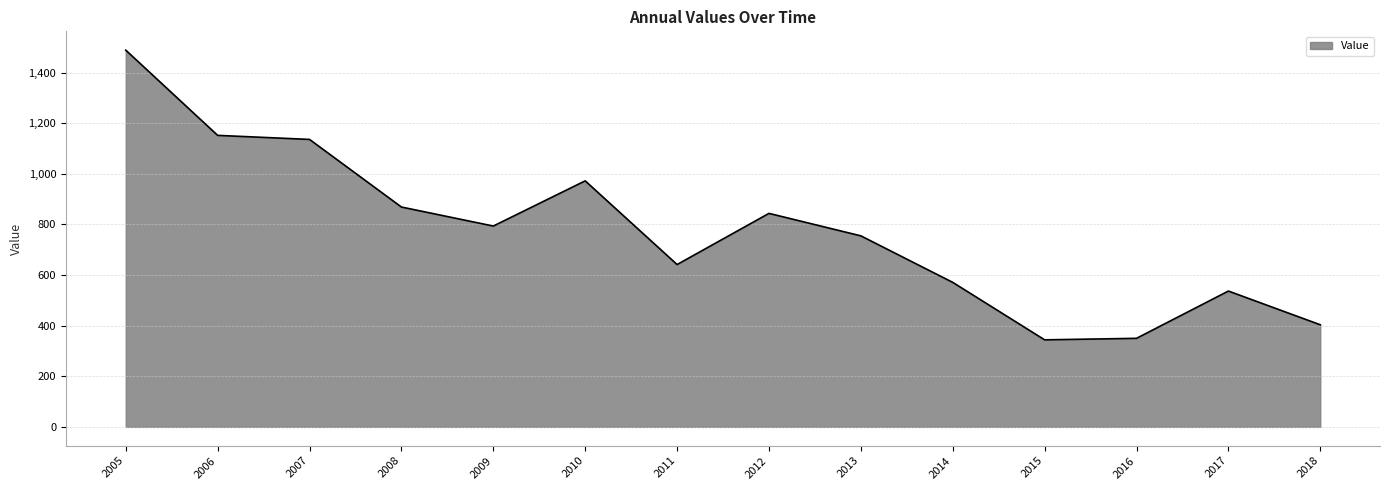

True or false: the data shows 350.0 at 2016.

True